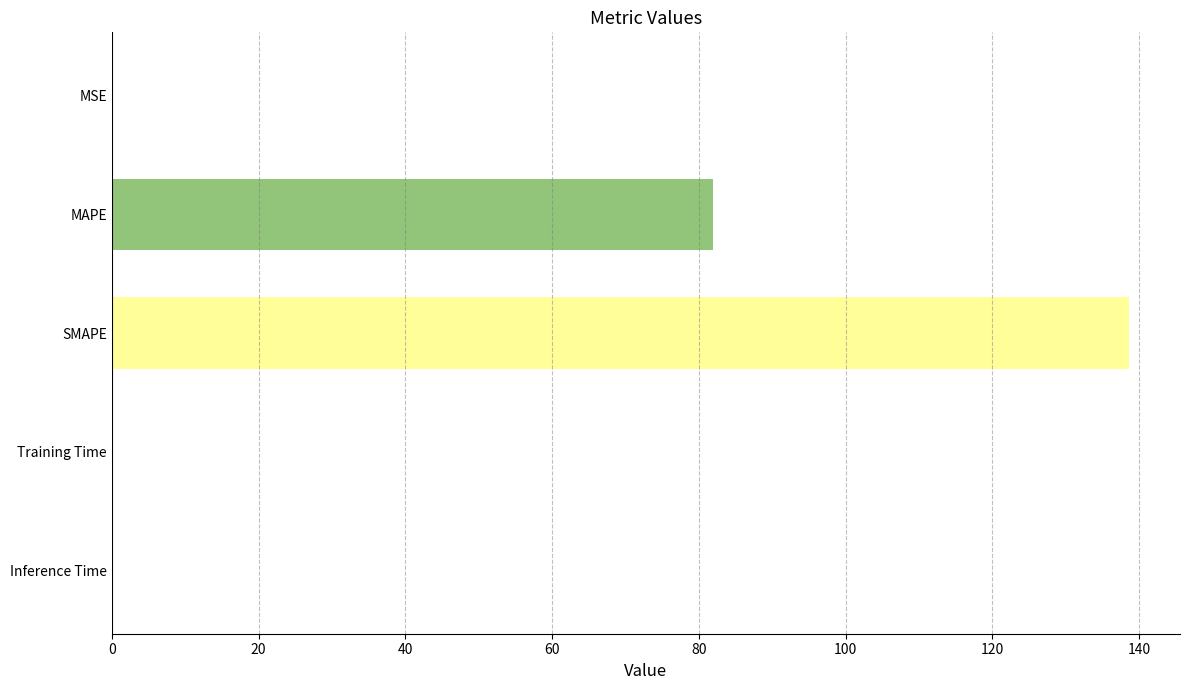

Between Training Time and SMAPE, which is larger?

SMAPE